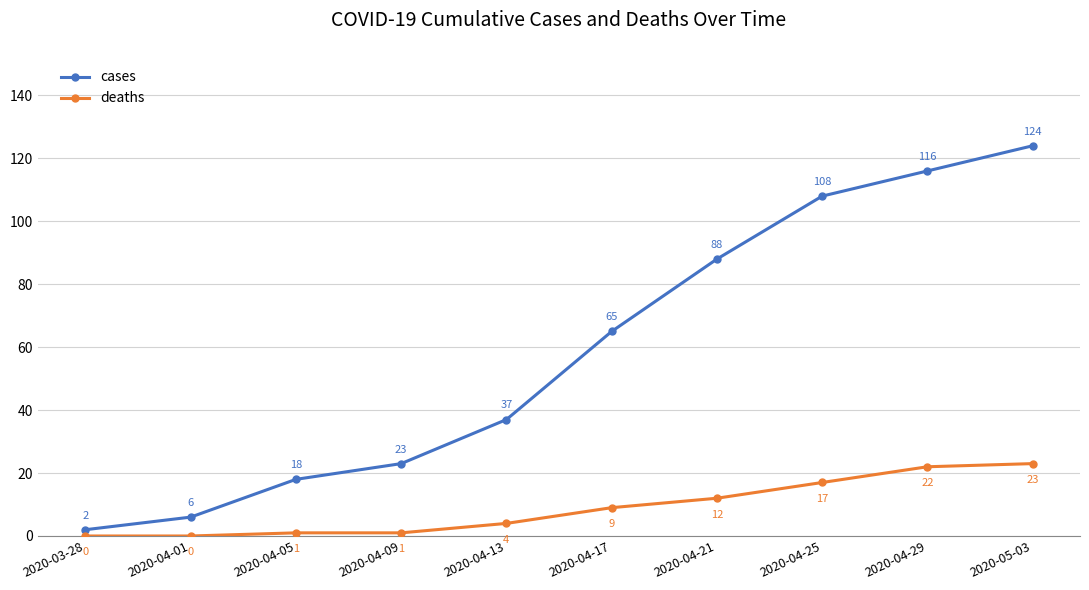

What is the approximate value of cases at 2020-04-25?

108